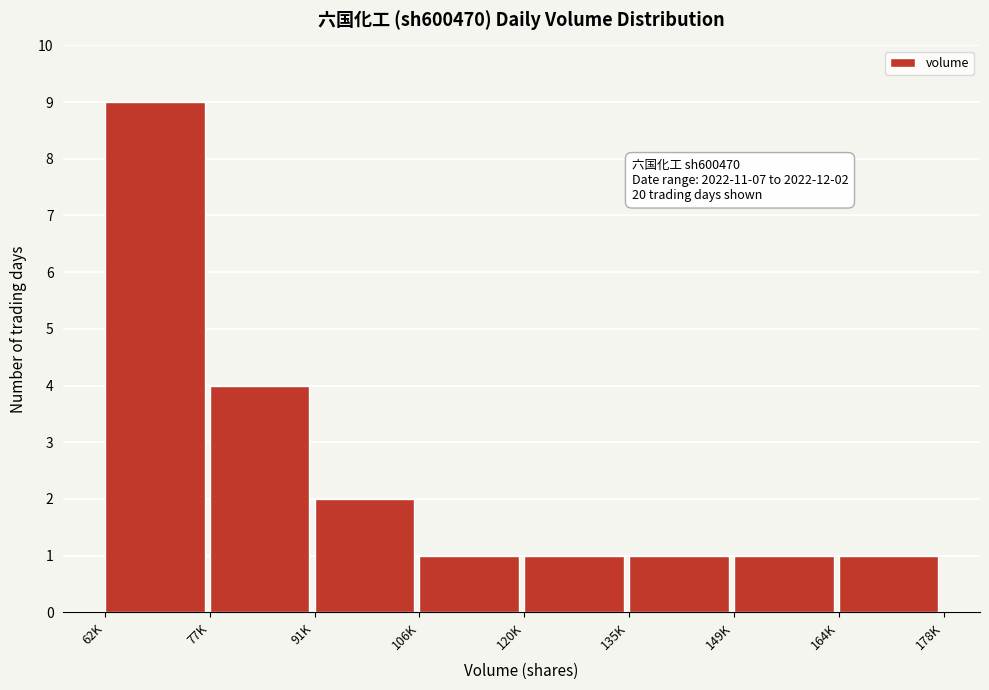

Reading left to right, list all the values displayed in this chart.

9	4	2	1	1	1	1	1